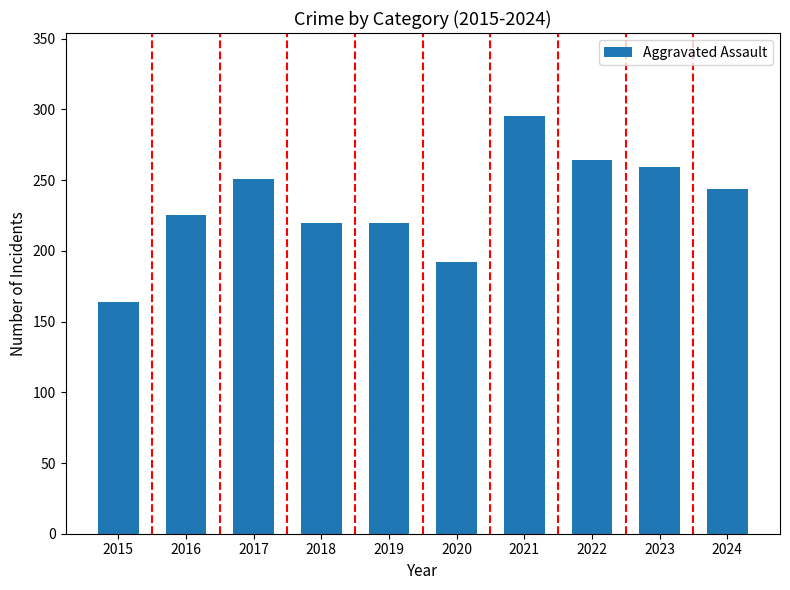

Is it true that the value at 2018 is 220?

True